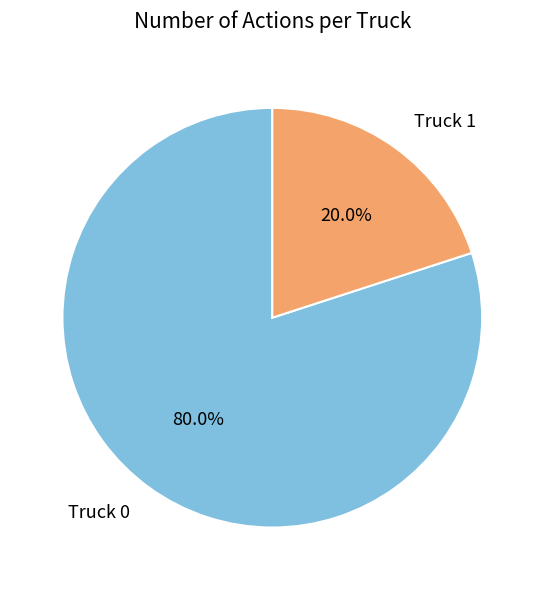

True or false: Truck 1 accounts for 25% of the total.

False